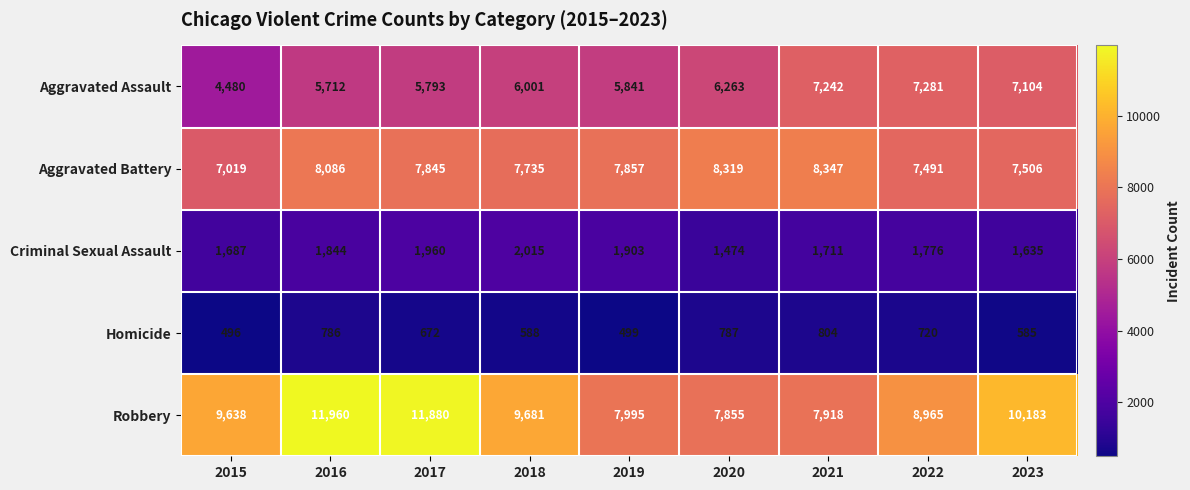

At how many categories does at least one series exceed 6931?

9